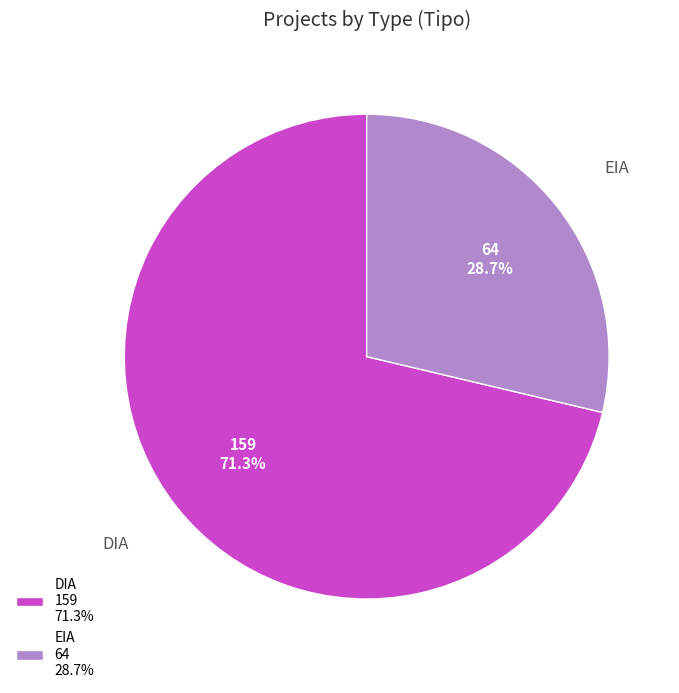

Approximately how many times larger is the value at DIA compared to EIA?

2.5